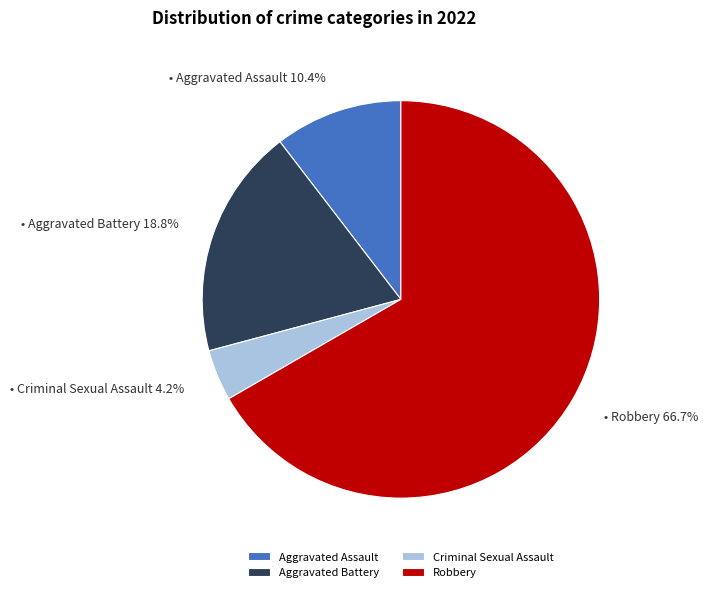

Is it true that Aggravated Battery is 19% of the pie?

True